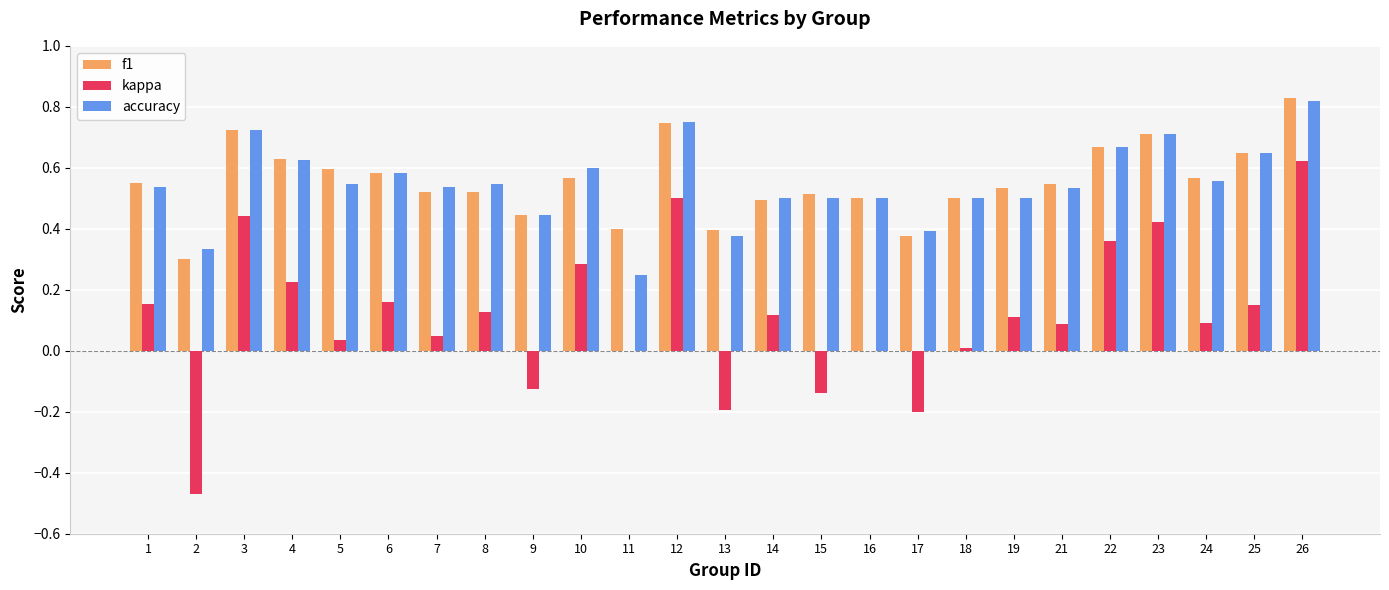

How many f1 values are between 0 and 1?

25